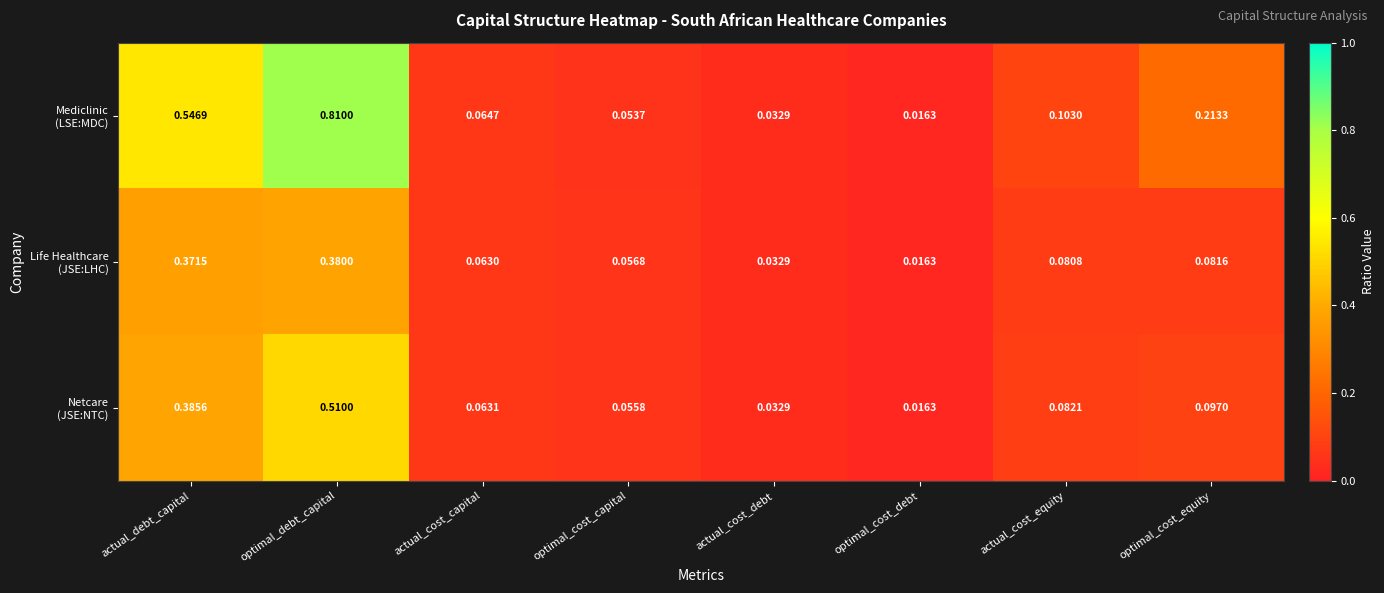

At which category is the sum across all series the highest?

optimal_debt_capital